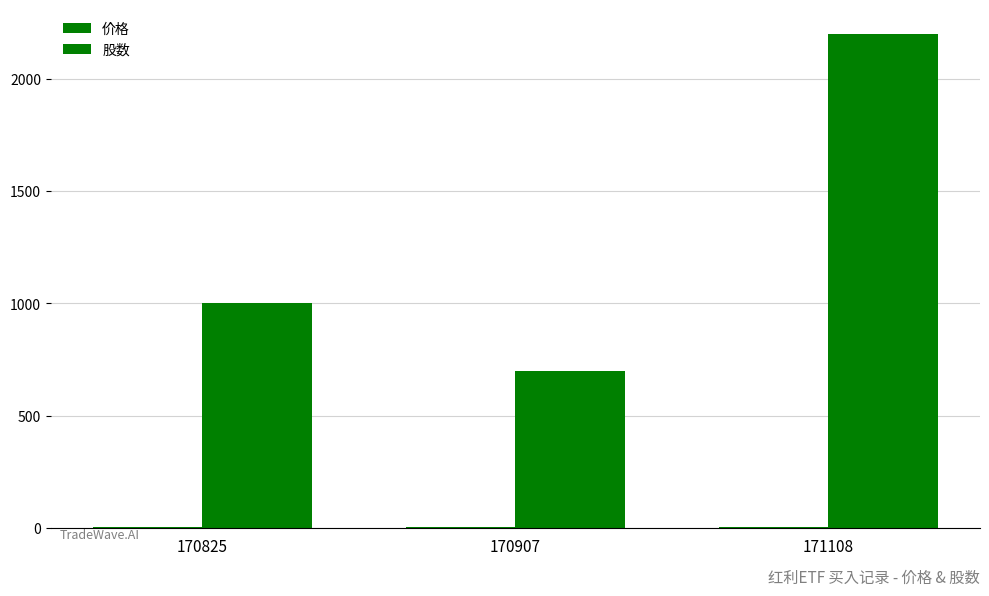

Are the bars horizontal?

No